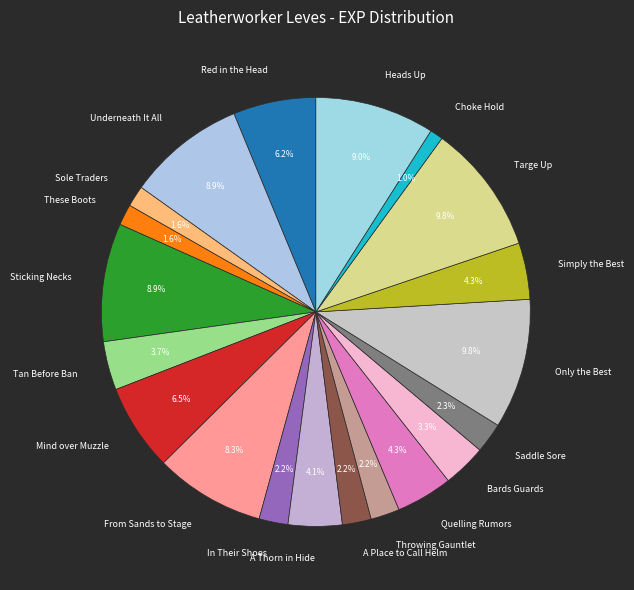

Combined, do Heads Up and These Boots account for over 50%?

No